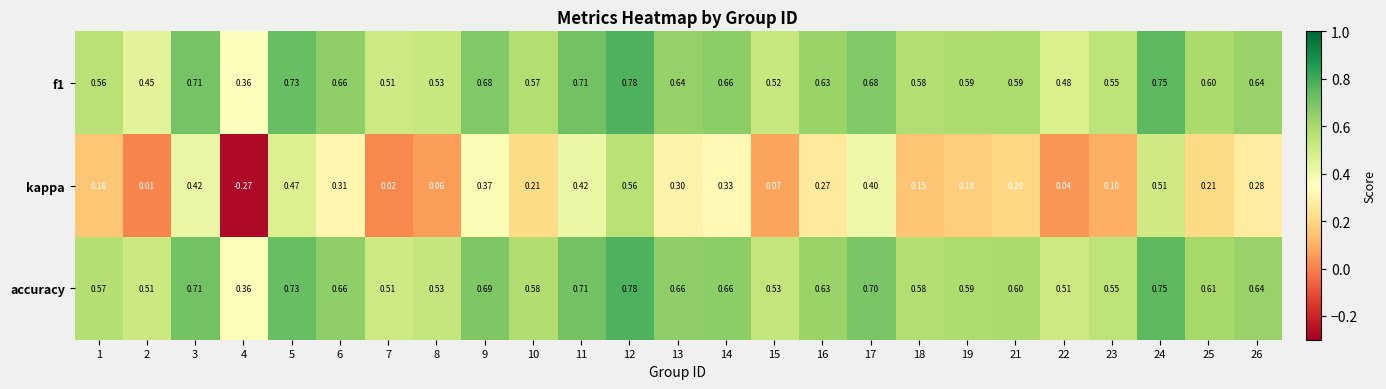

Between 10 and 19, which series saw the biggest shift?

kappa